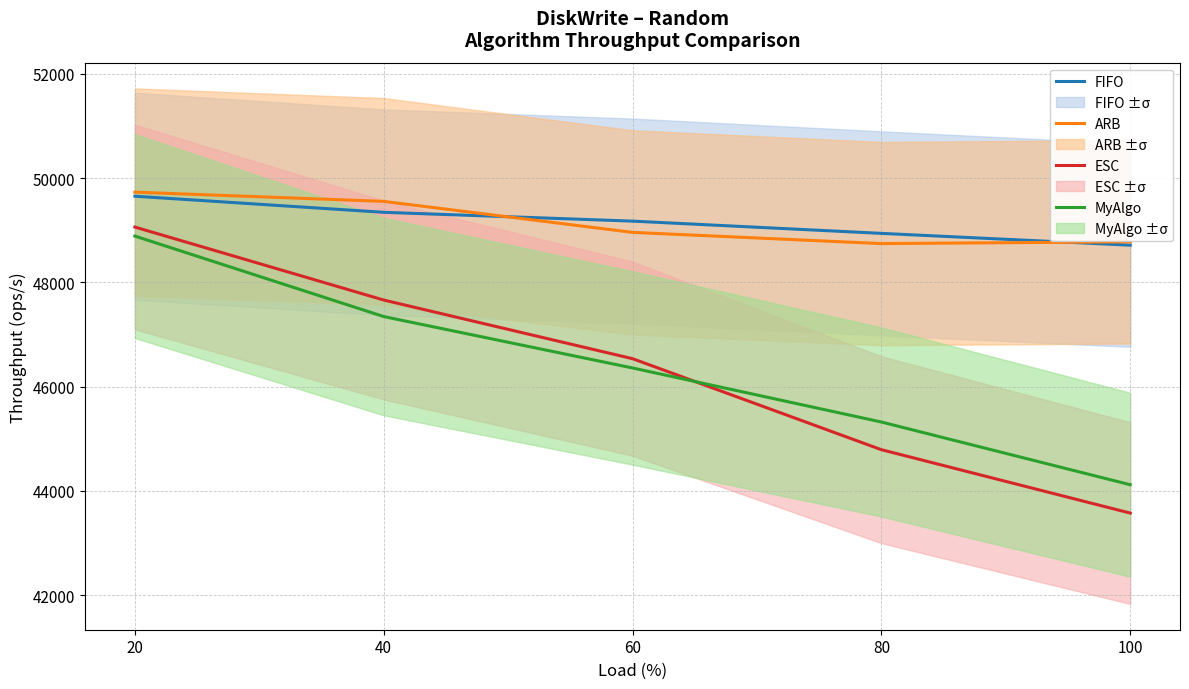

Does the chart display data point markers on the line(s)?

No